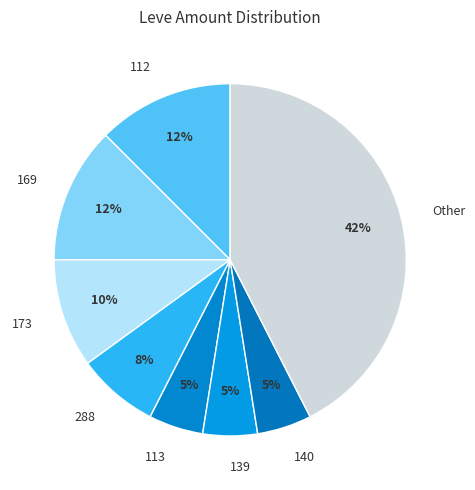

Which slice is the largest?

Other